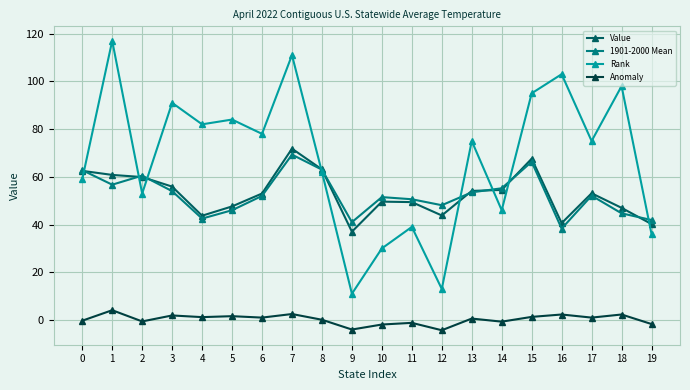

Which category has the highest value in the Value series?

7